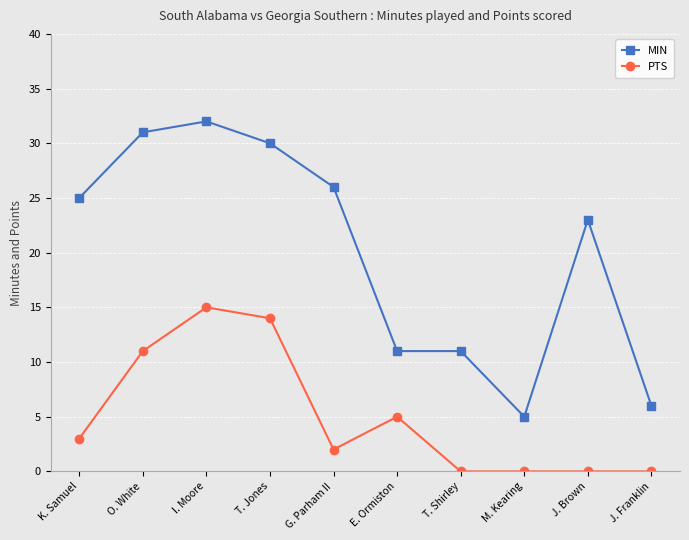

At which label does PTS reach its peak?

I. Moore